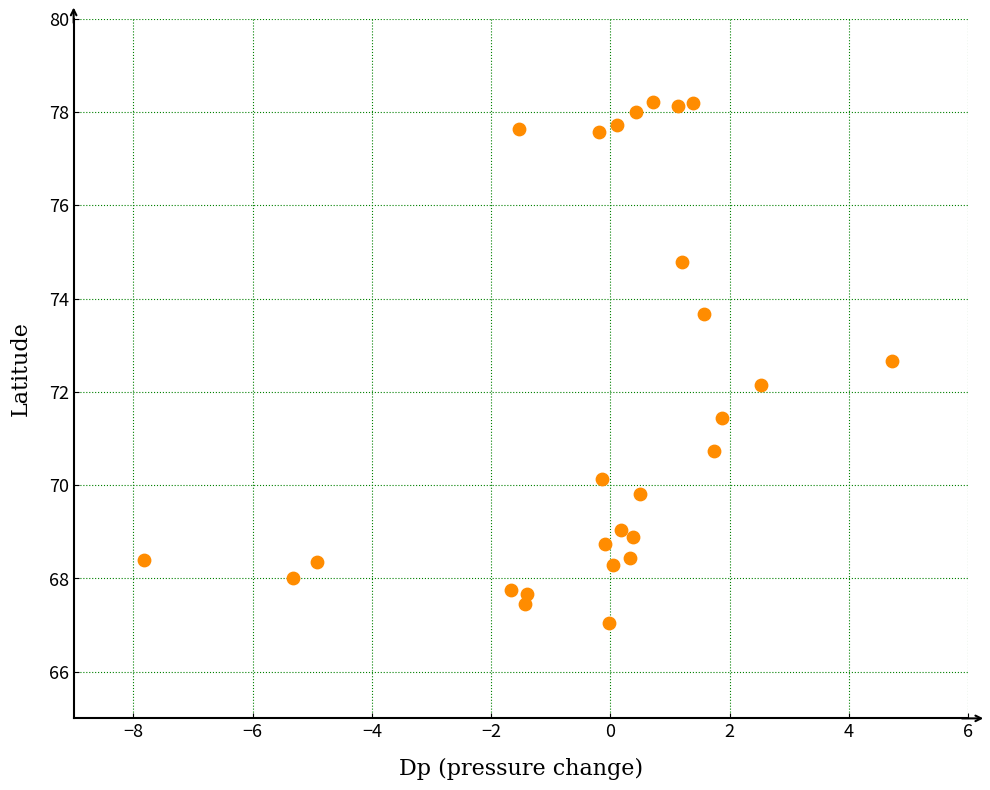

What Y value in the scatter plot is closest to 72?

72.2